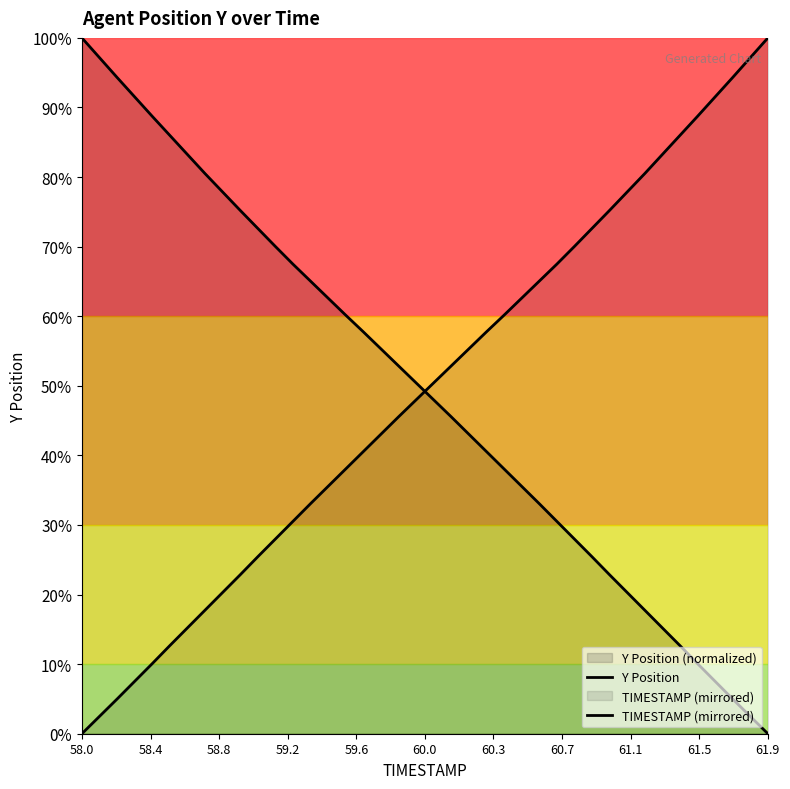

At which category is the sum across all series the highest?

58.0